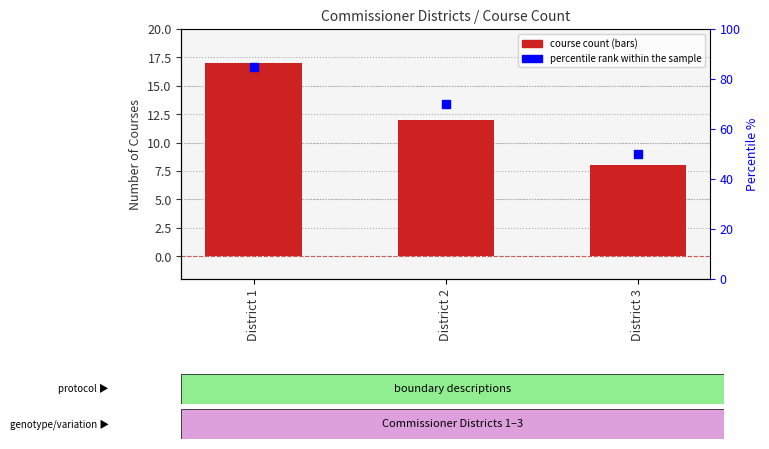

Which series has the largest total across all categories?

percentile rank within the sample